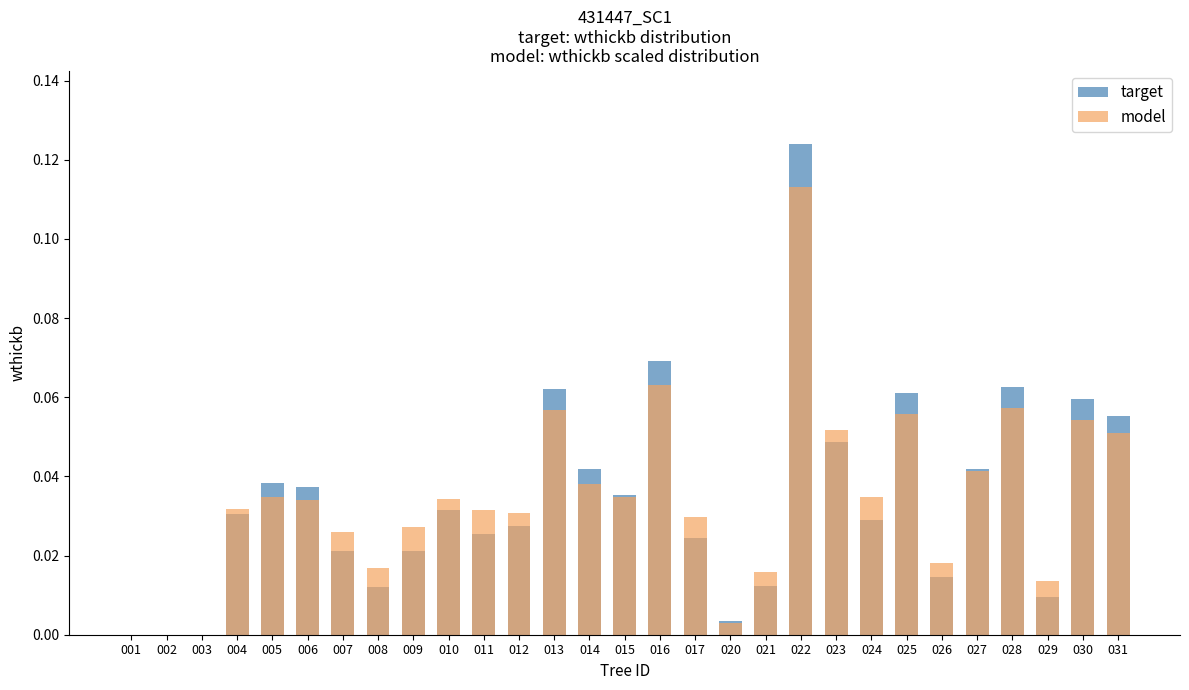

Reading right to left, transcribe all the data shown in this chart.

target: 0.1	0.1	0.0	0.1	0.0	0.0	0.1	0.0	0.0	0.1	0.0	0.0	0.0	0.1	0.0	0.0	0.1	0.0	0.0	0.0	0.0	0.0	0.0	0.0	0.0	0.0	0.0	0.0	0.0
model: 0.1	0.1	0.0	0.1	0.0	0.0	0.1	0.0	0.1	0.1	0.0	0.0	0.0	0.1	0.0	0.0	0.1	0.0	0.0	0.0	0.0	0.0	0.0	0.0	0.0	0.0	0.0	0.0	0.0